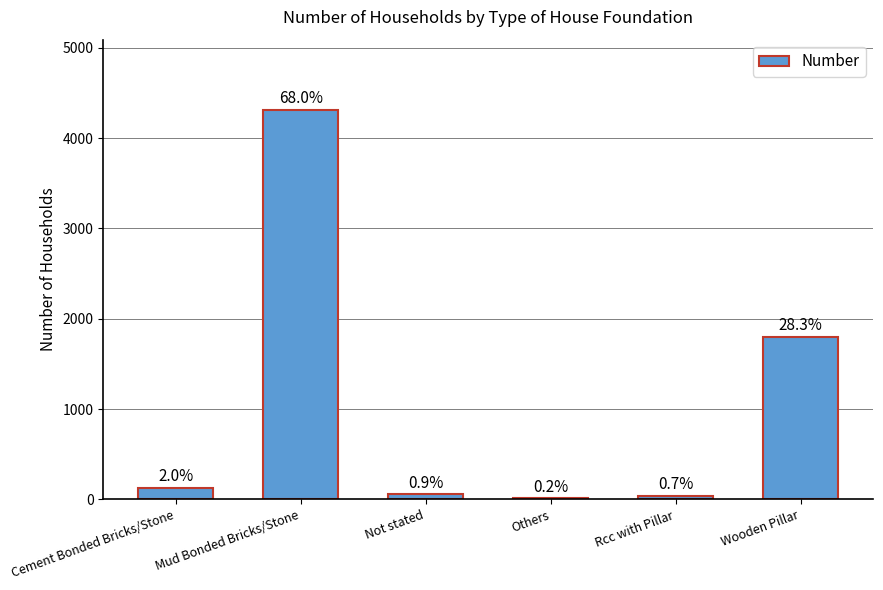

Are the bars horizontal?

No